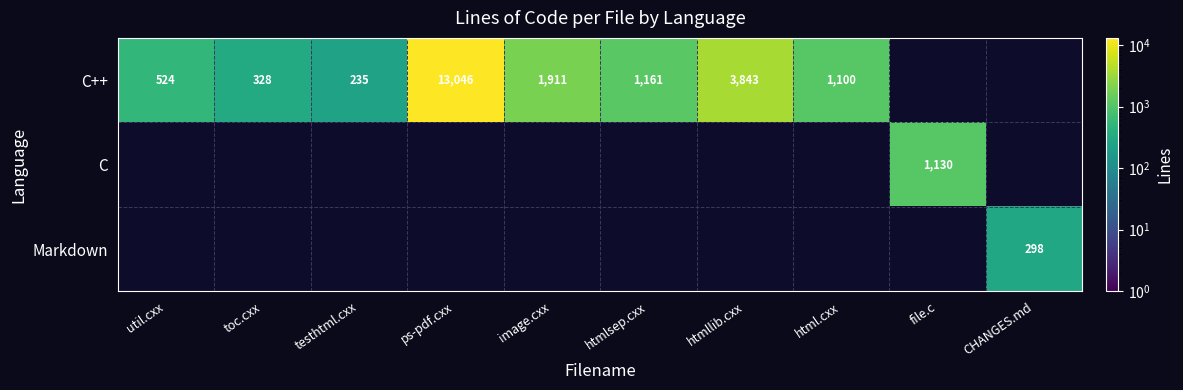

The Markdown series shows 298 at CHANGES.md. True or false?

True